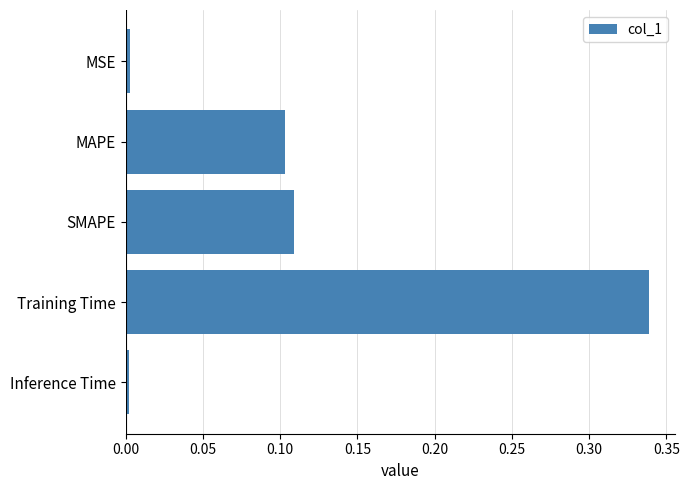

What is the label of the 5th bar from the bottom?

MSE